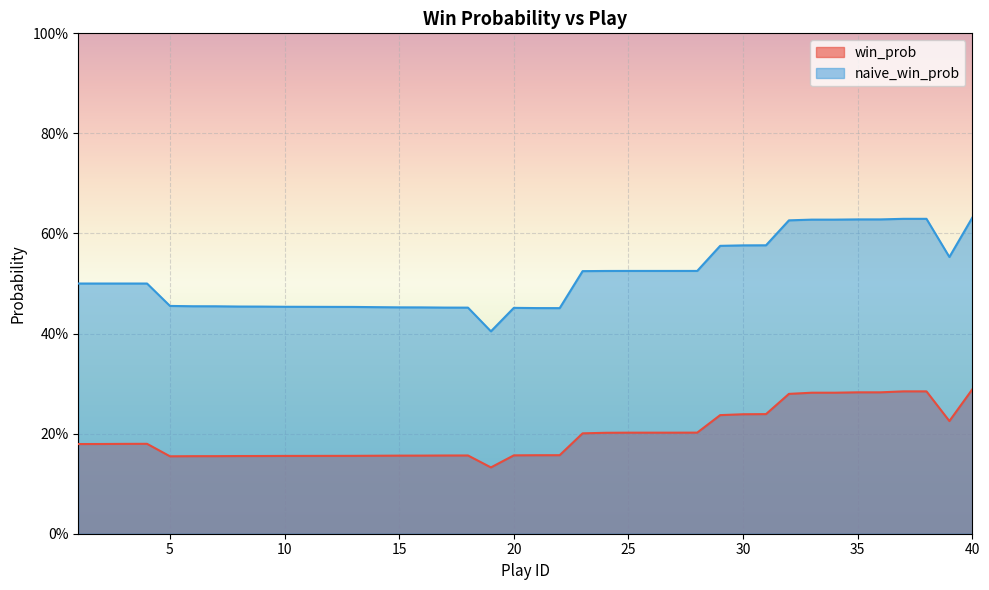

Rank the series at 13 from lowest to highest value.

win_prob, naive_win_prob